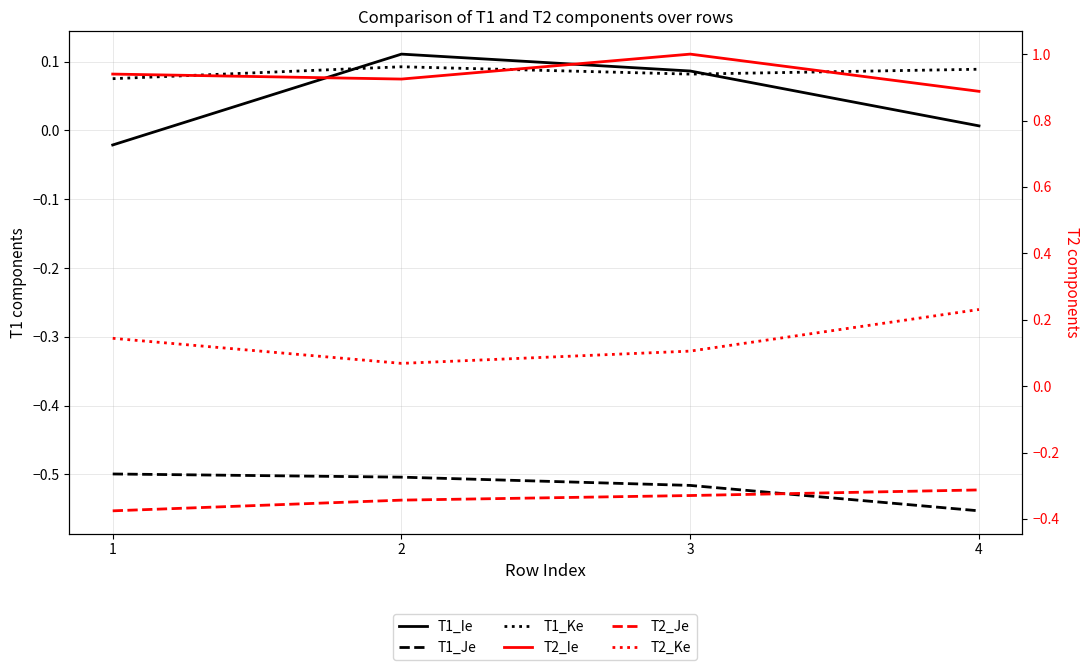

True or false: T2_Ie and T2_Je intersect in this chart.

False